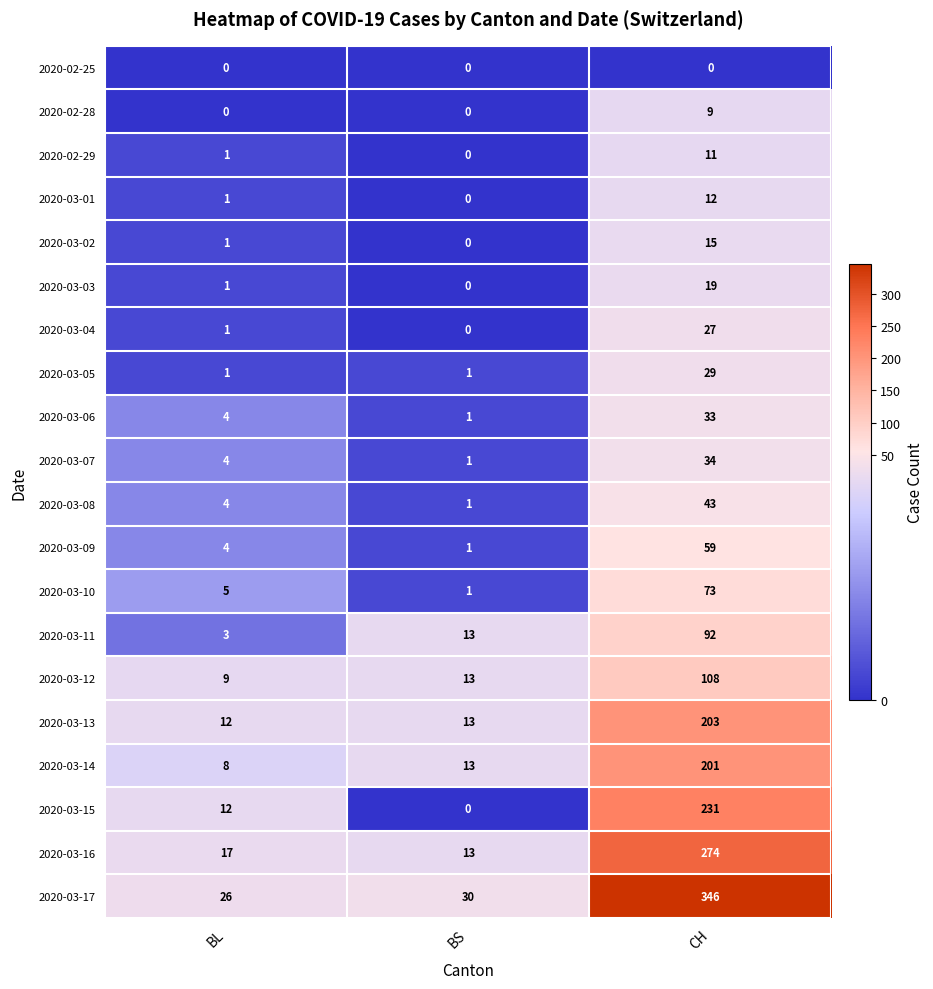

Where is 2020-03-11 nearest to the value 47?

BS